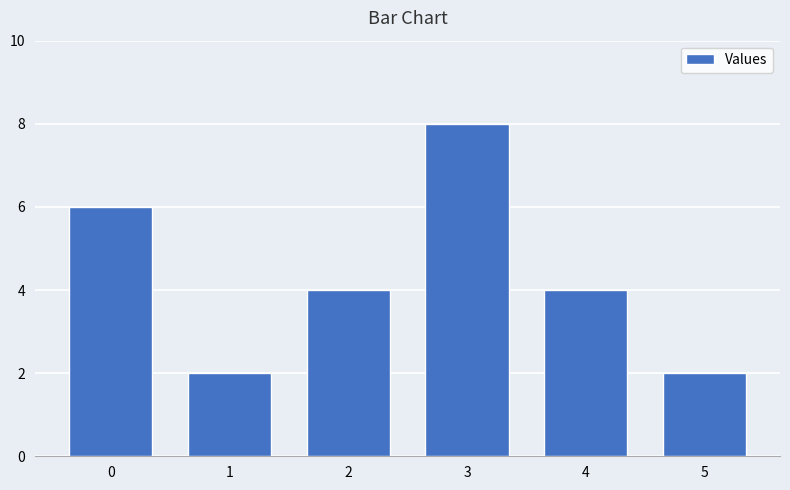

What is the change in value from 4 to 5?

-2